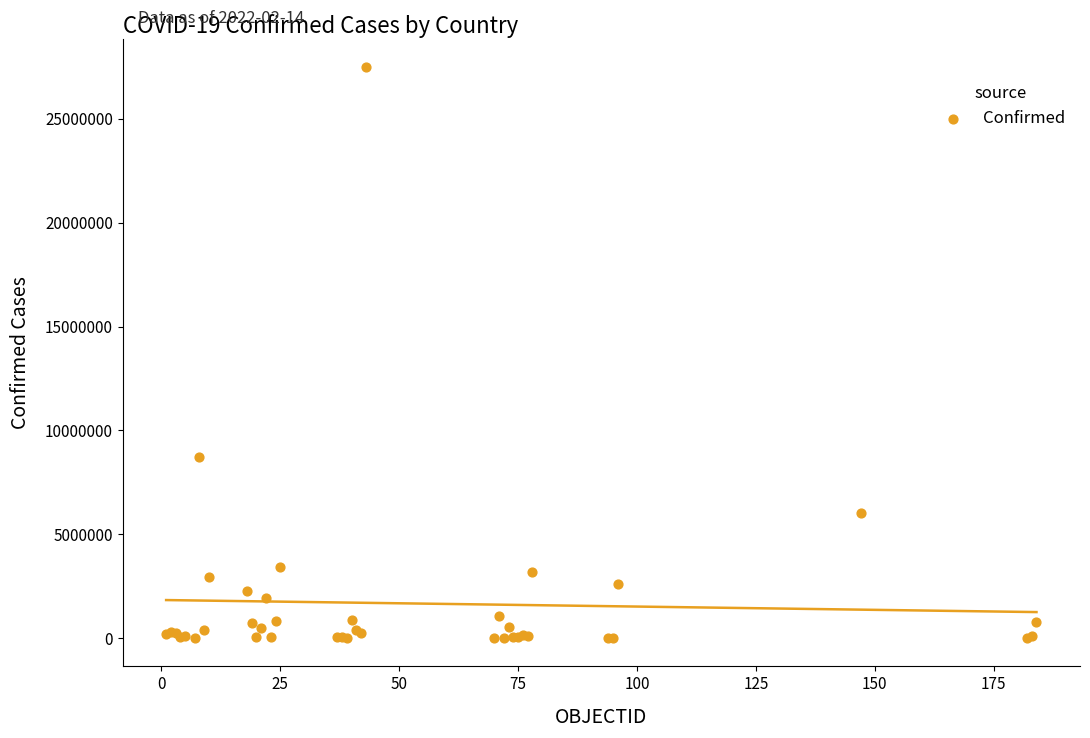

What Y value in the scatter plot is closest to 13750060?

8734551